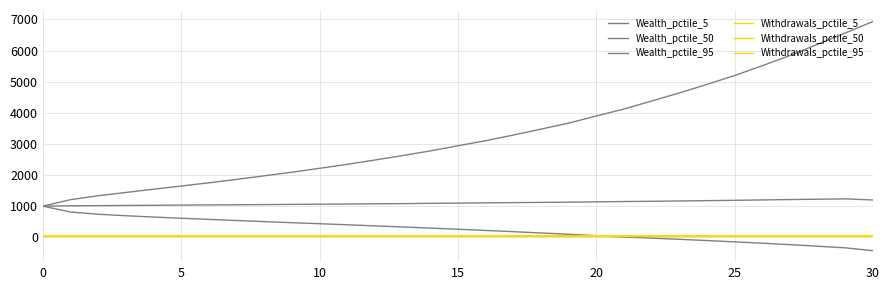

Does the chart display data point markers on the line(s)?

No